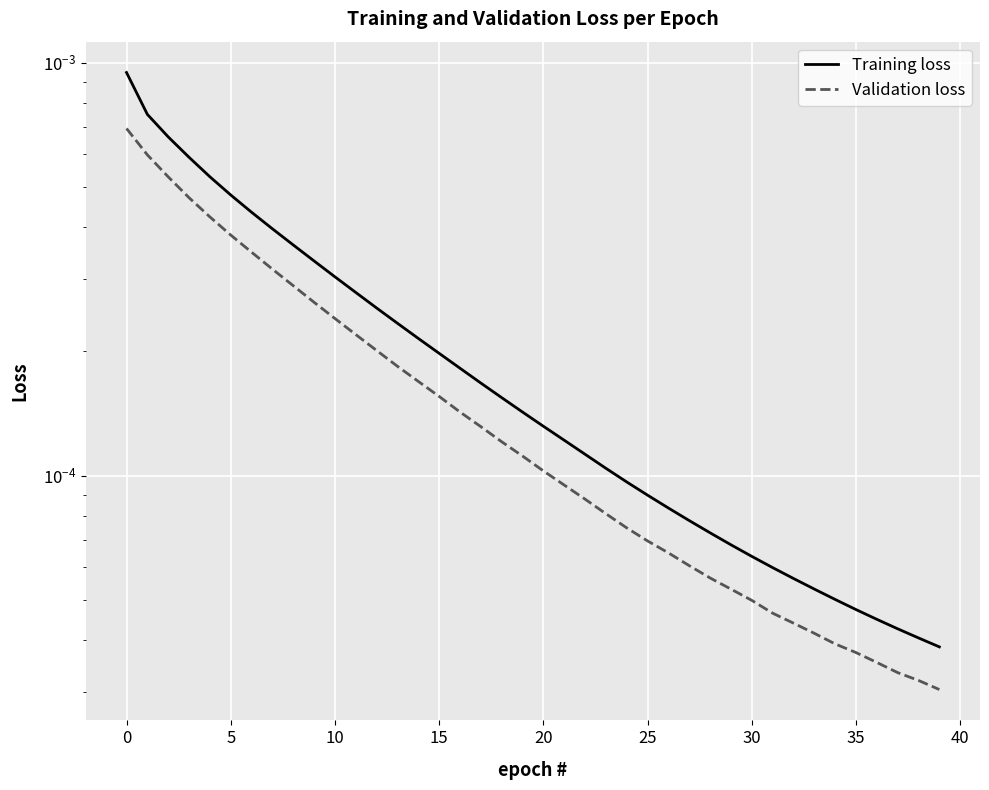

The Validation loss series shows 0.0 at 0. True or false?

False